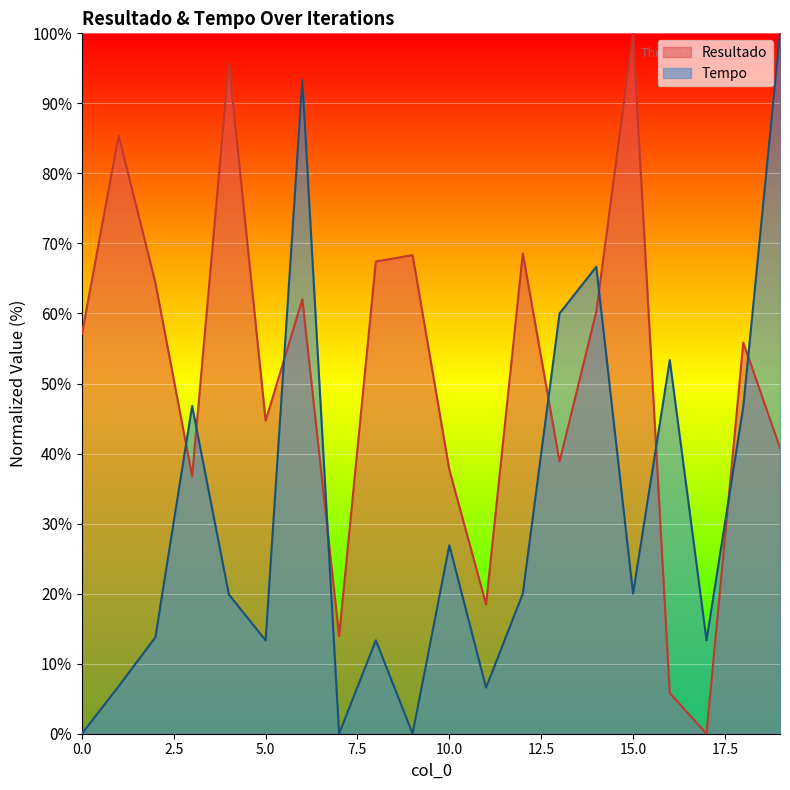

How many values in the Resultado series are below 57?

10